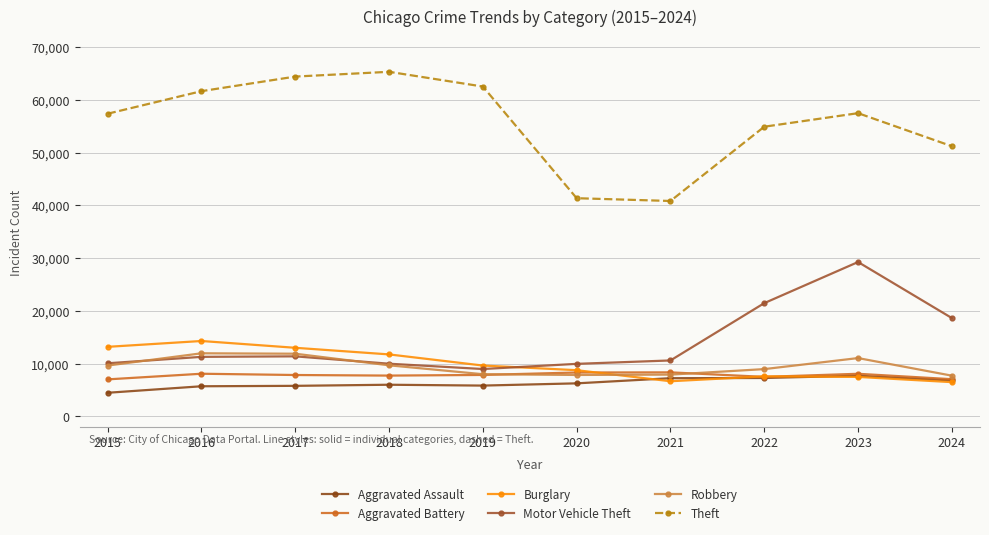

What are all the series names shown in the legend?

Aggravated Assault, Aggravated Battery, Burglary, Motor Vehicle Theft, Robbery, Theft